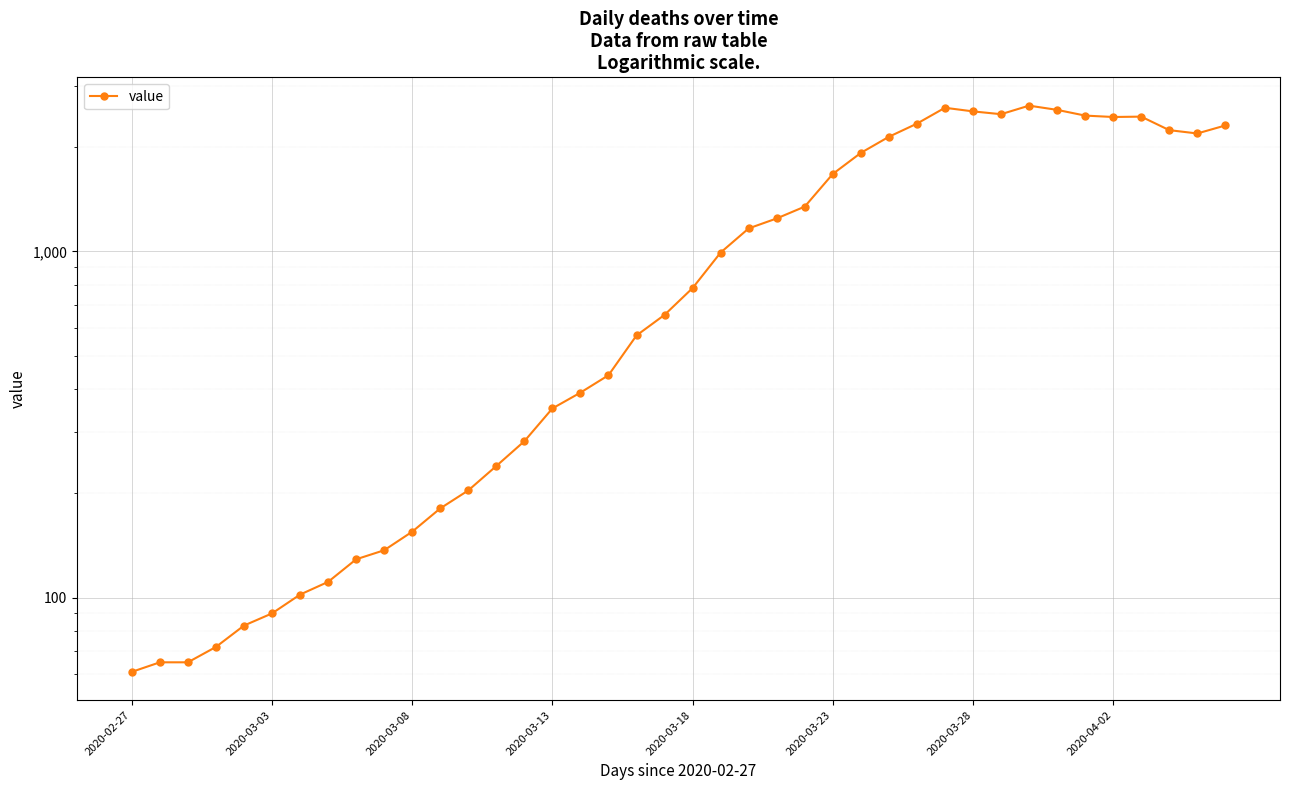

How many points are lower than both their immediate neighbors (excluding endpoints)?

3